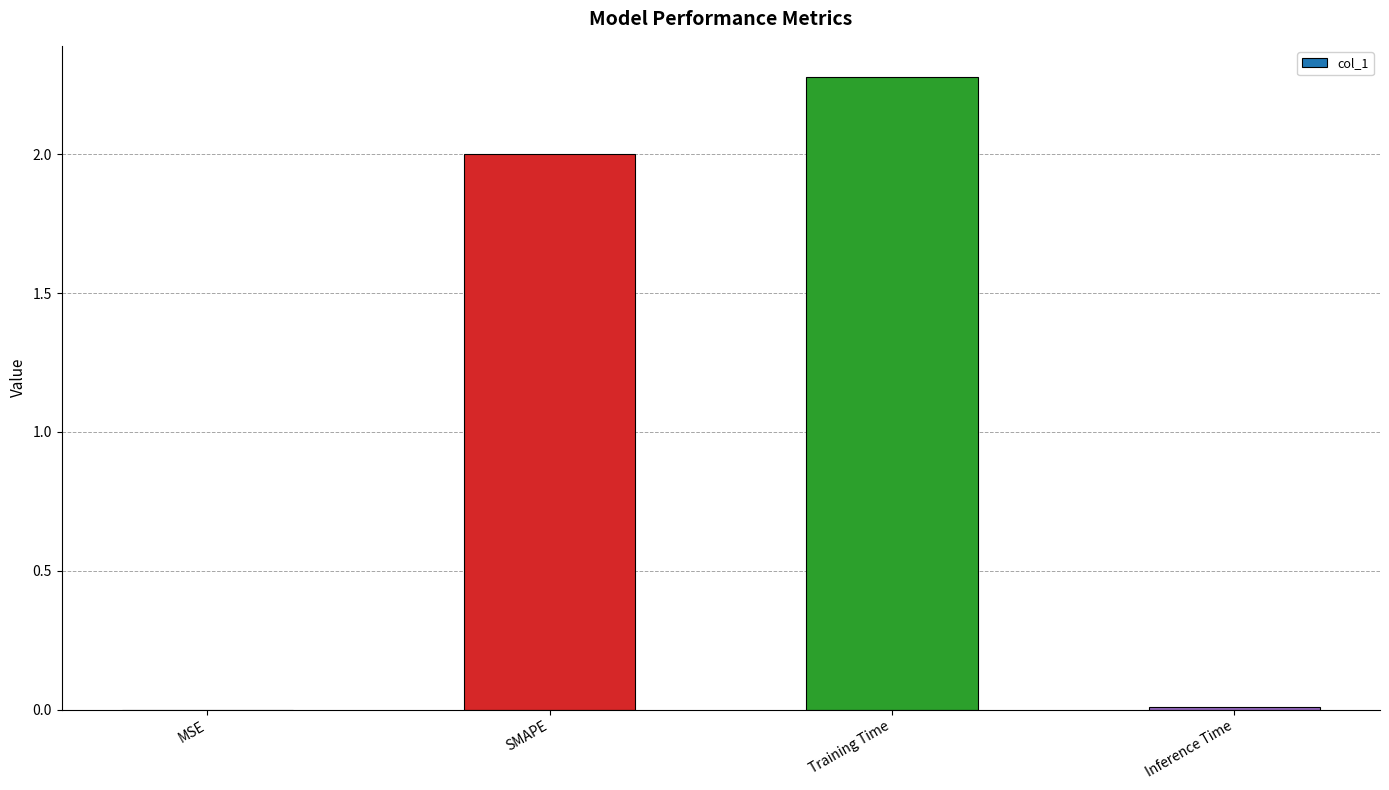

The value at Training Time is 2.3. True or false?

True